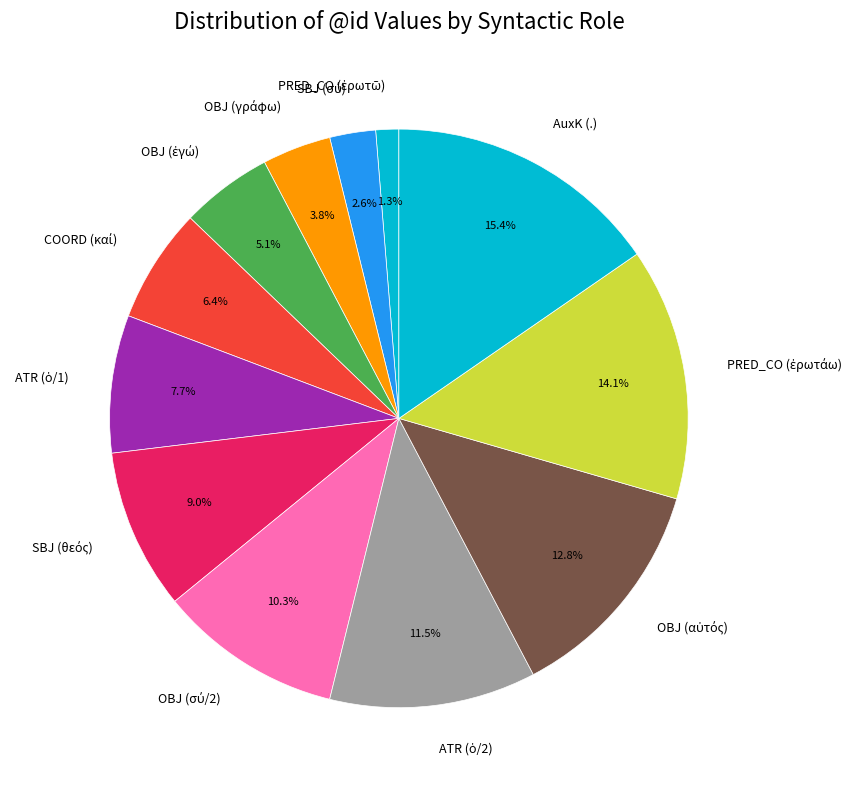

Which category has the biggest portion of the pie?

AuxK (.)